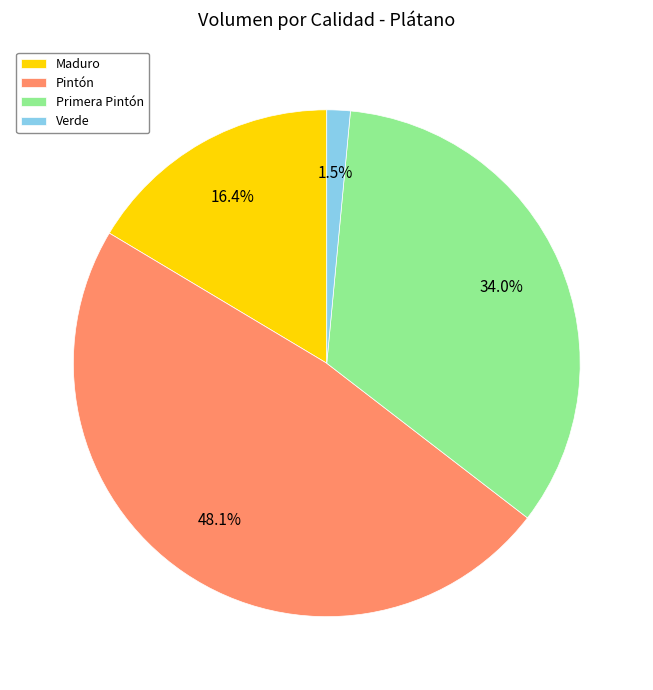

Between Primera Pintón and Pintón, which is larger?

Pintón